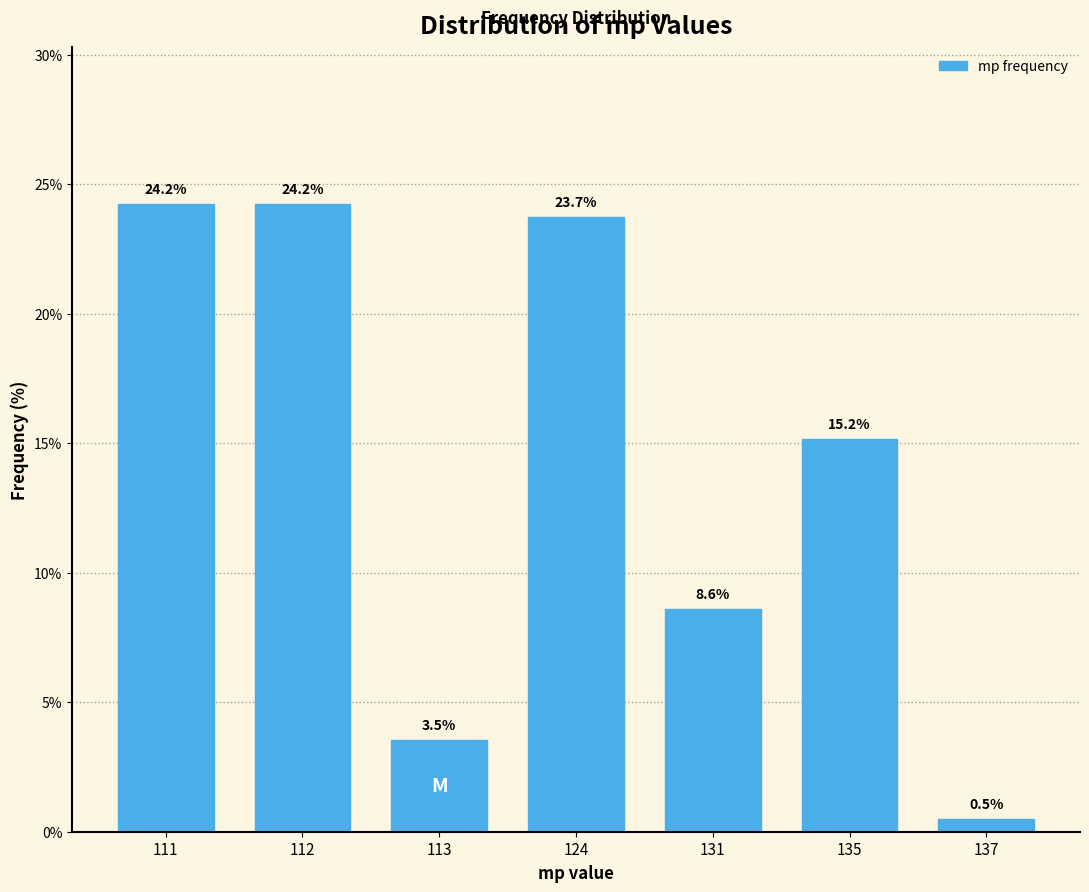

Reading left to right, transcribe all the data shown in this chart.

24.2	24.2	3.5	23.7	8.6	15.2	0.5